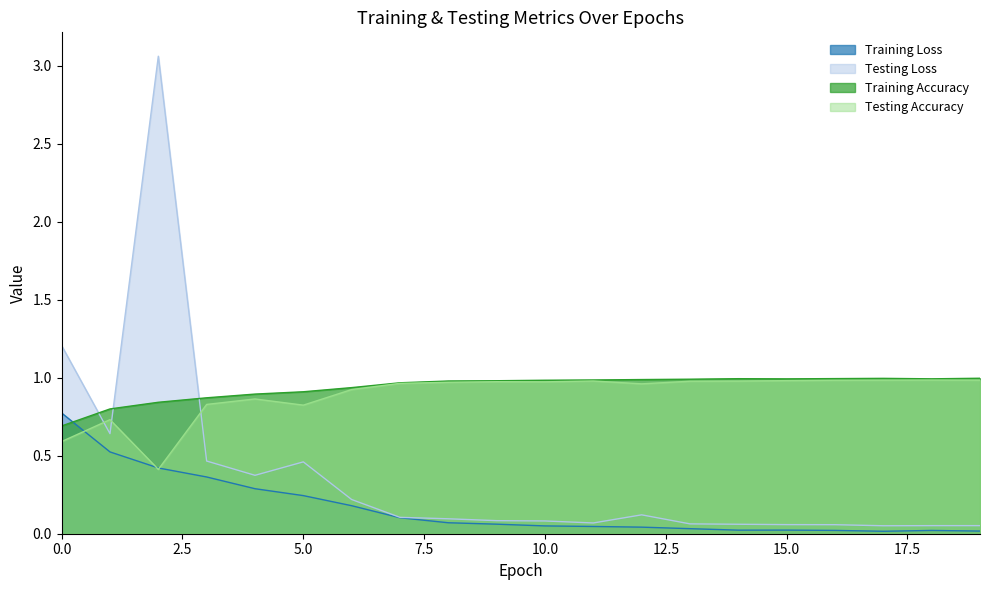

The Training Loss series shows 0.1 at 9. True or false?

False